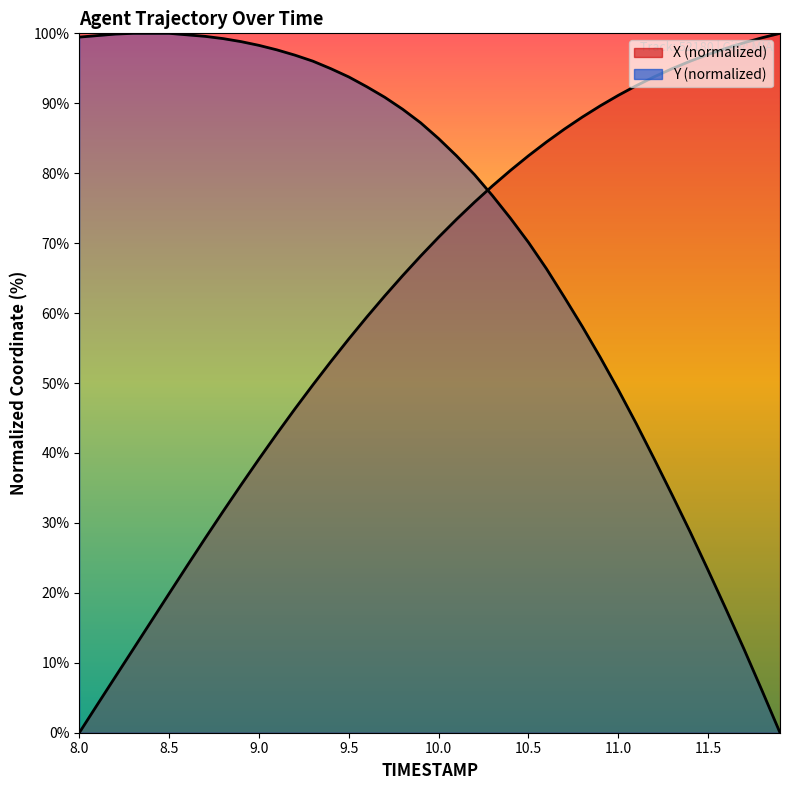

Is the value of Y (normalized) at 14 greater than the value of X (normalized) at 11.5?

Yes